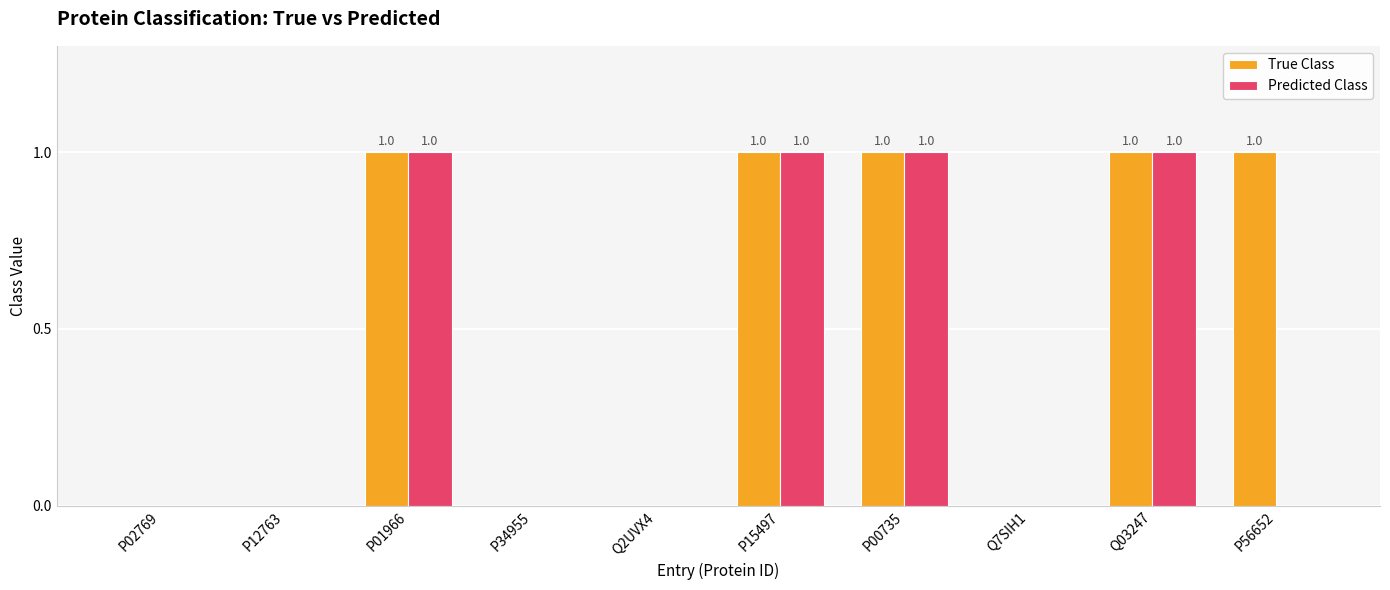

The value of True Class at Q2UVX4 is 0. True or false?

True